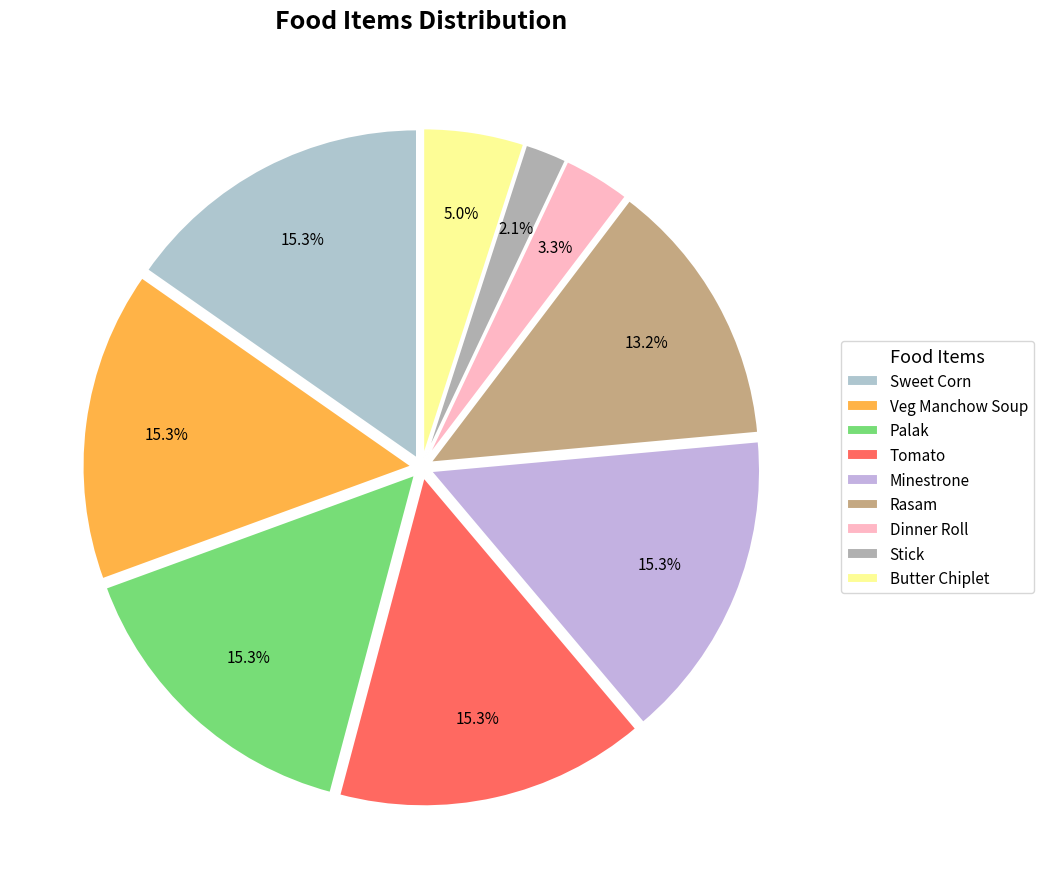

Which category has the smallest portion of the pie?

Stick